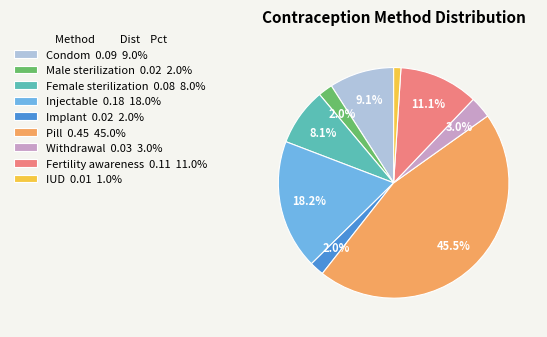

How many slices are in this pie chart?

9